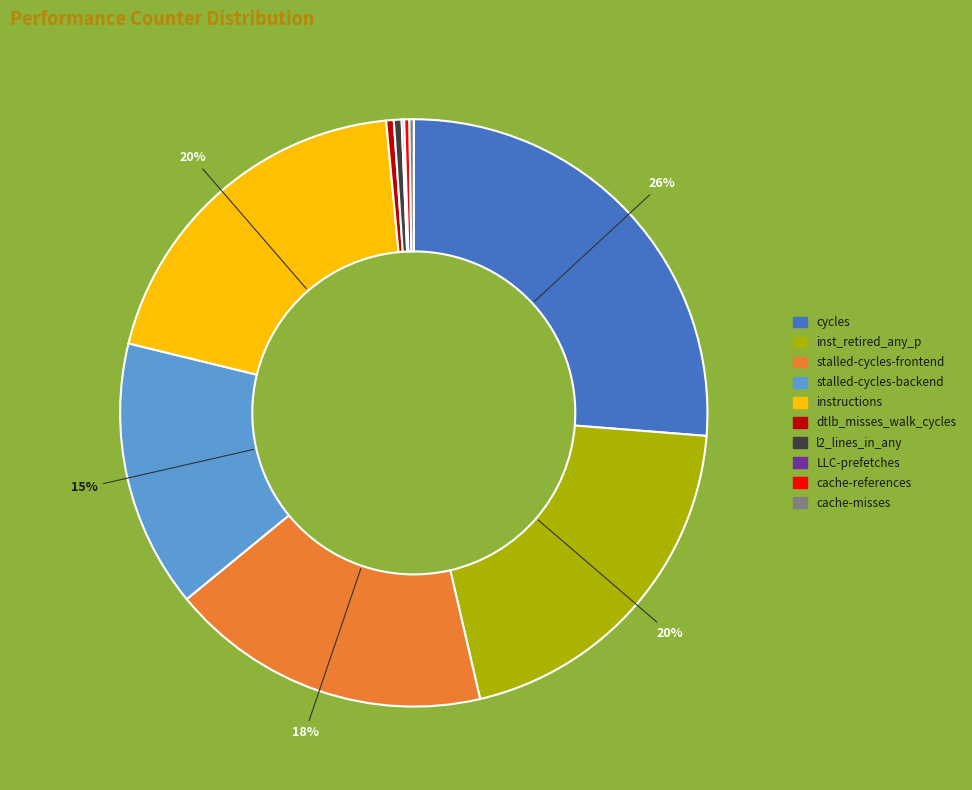

Is stalled-cycles-frontend the majority of the pie?

No